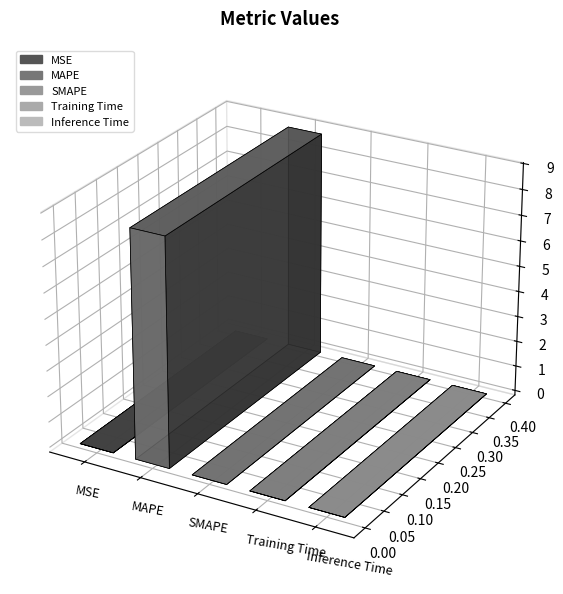

The chart shows a value of 3.6 at MAPE. True or false?

False